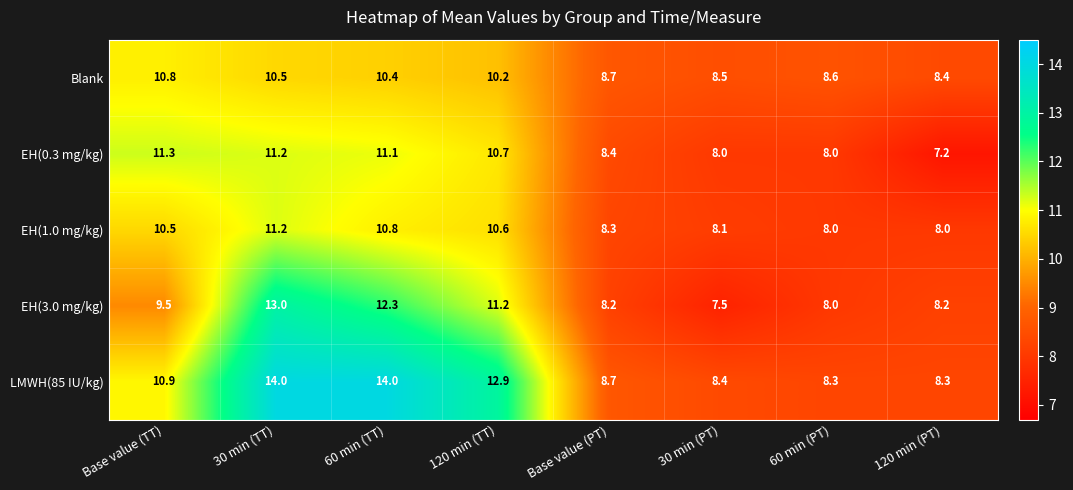

At which label does EH(0.3 mg/kg) first exceed 10?

Base value (TT)